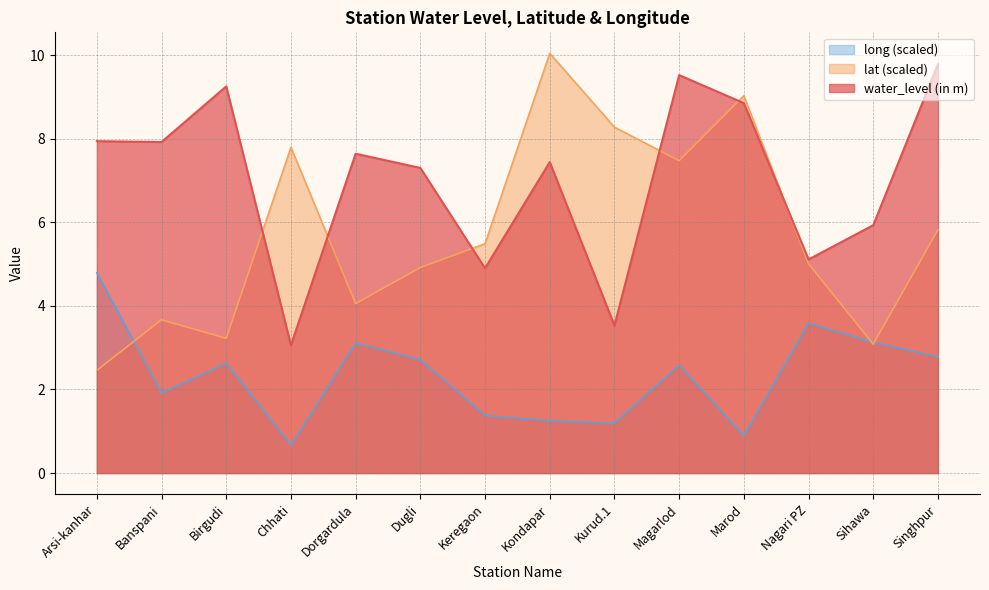

The water_level (in m) series shows 2.4 at Nagari PZ. True or false?

False